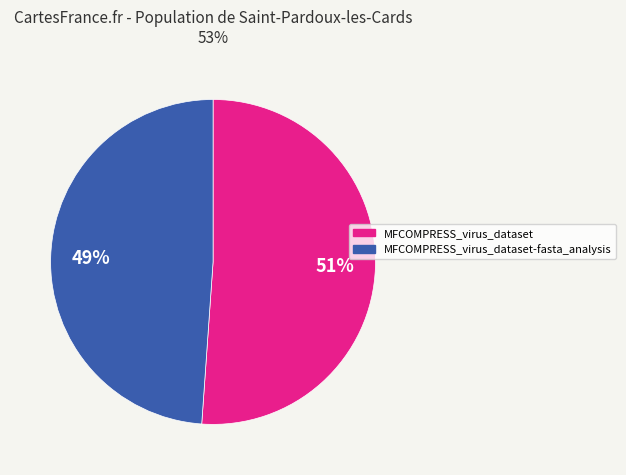

Rank the categories by value from lowest to highest.

MFCOMPRESS_virus_dataset-fasta_analysis, MFCOMPRESS_virus_dataset